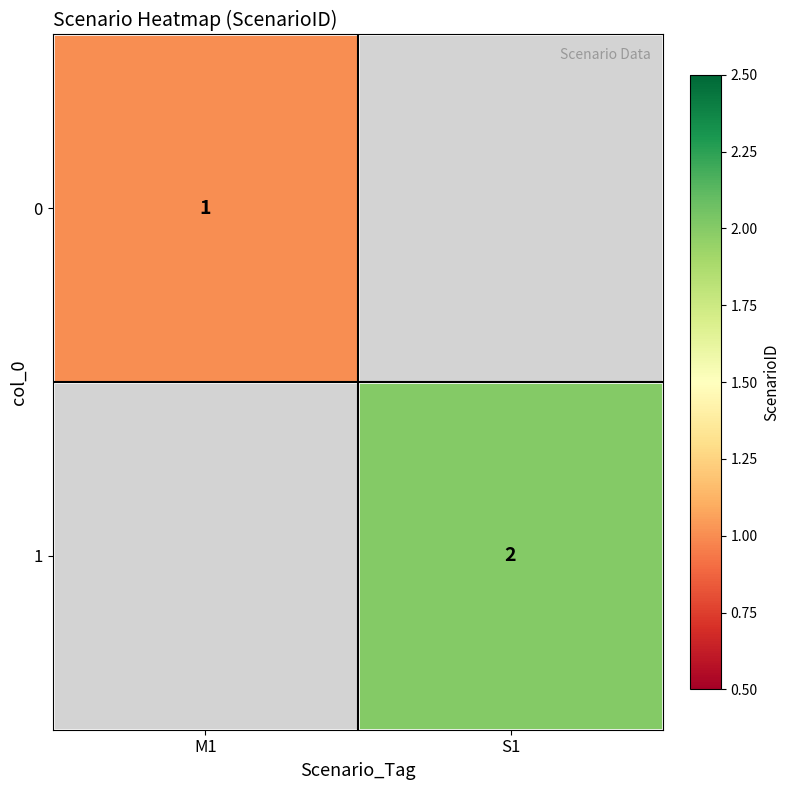

The 1 series shows 3 at S1. True or false?

False